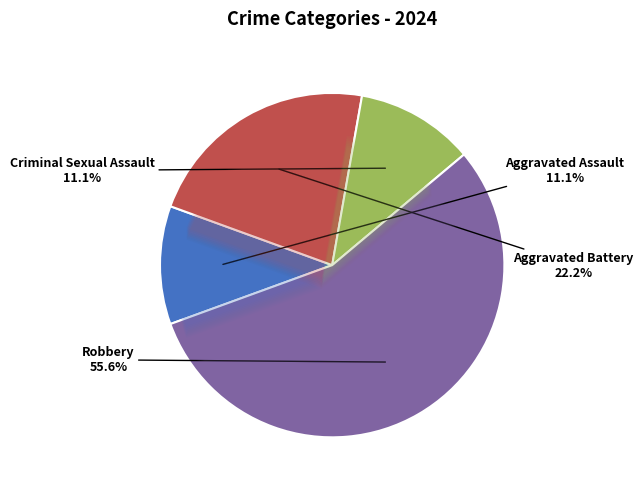

What percentage is the Aggravated Assault slice, to the nearest percent?

11%